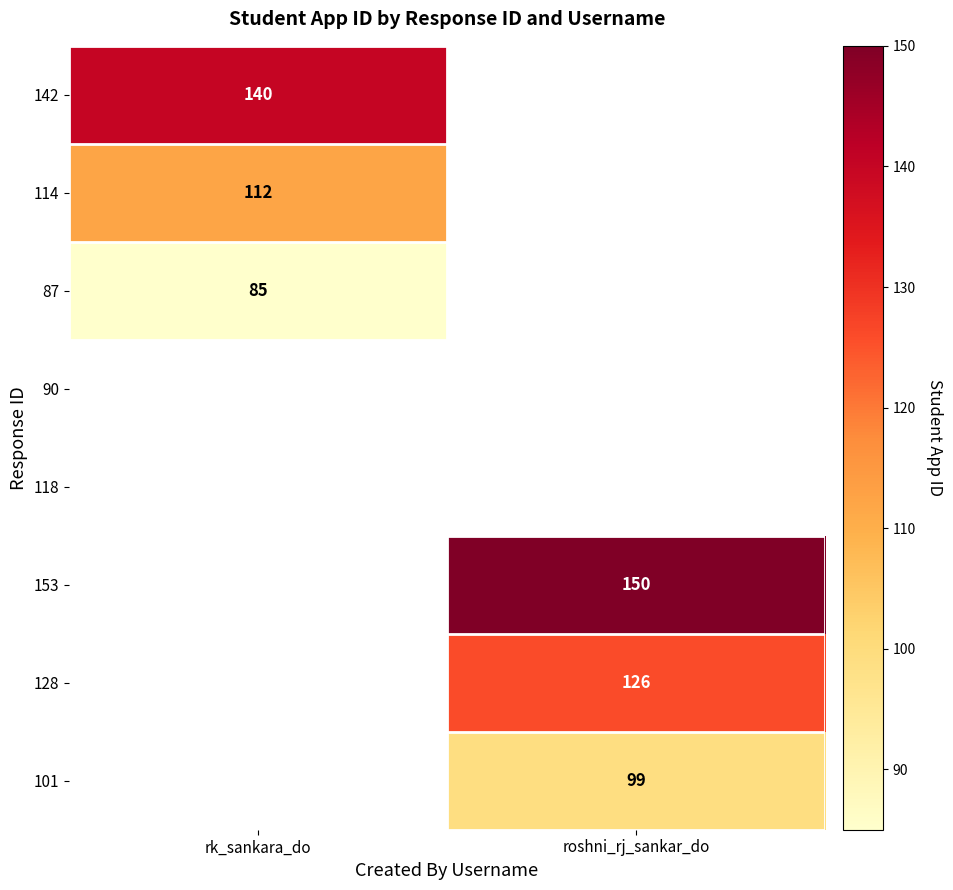

The value of 114 at rk_sankara_do is 112. True or false?

True